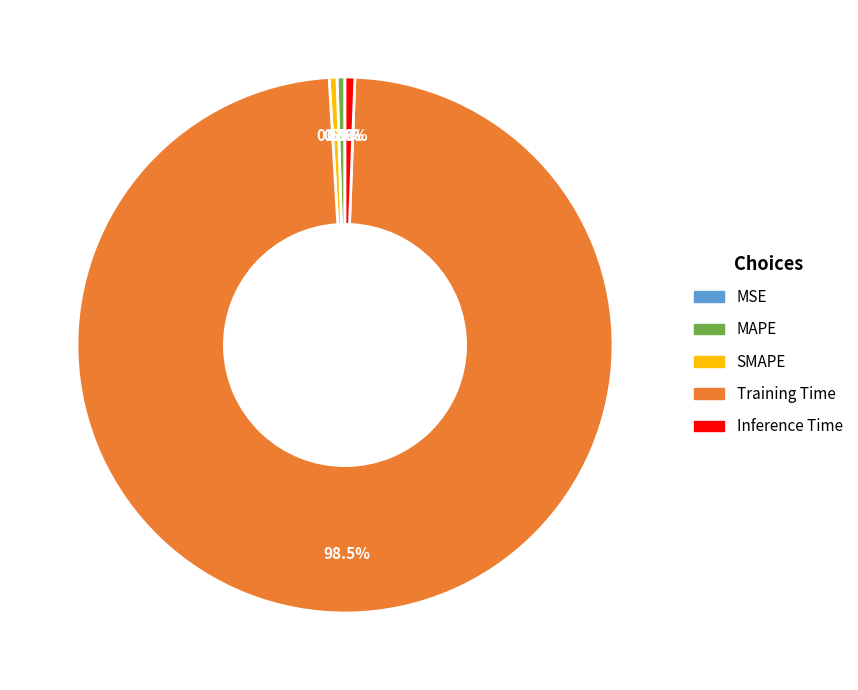

To the nearest percent, what is the combined percentage of Inference Time and MAPE?

1%